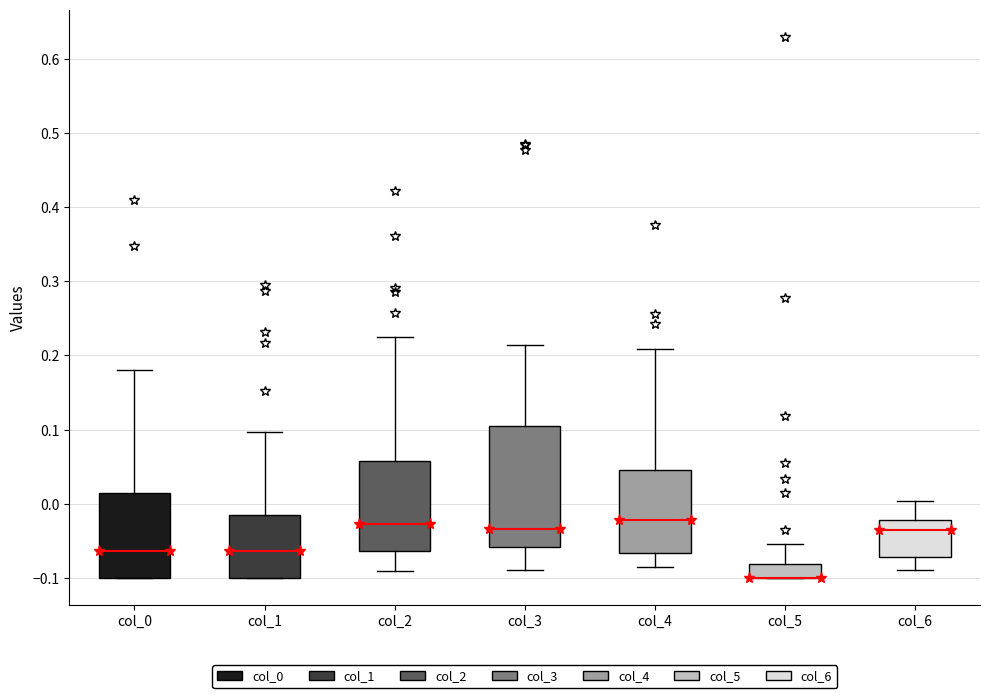

Reading left to right, read every box against the y-axis: the position of its median line, the range the box covers, and the ends of its whiskers. The values are not printed on the chart, so give them approximately, as read against the axis.

col_0: median -0.06, box -0.10 to 0.01, whiskers -0.10 to 0.18
col_1: median -0.06, box -0.10 to -0.01, whiskers -0.10 to 0.10
col_2: median -0.03, box -0.06 to 0.06, whiskers -0.09 to 0.23
col_3: median -0.03, box -0.06 to 0.11, whiskers -0.09 to 0.21
col_4: median -0.02, box -0.07 to 0.05, whiskers -0.09 to 0.21
col_5: median -0.10 (drawn on the box's lower edge), box -0.10 to -0.08, whiskers -0.10 to -0.05
col_6: median -0.04, box -0.07 to -0.02, whiskers -0.09 to 0.00